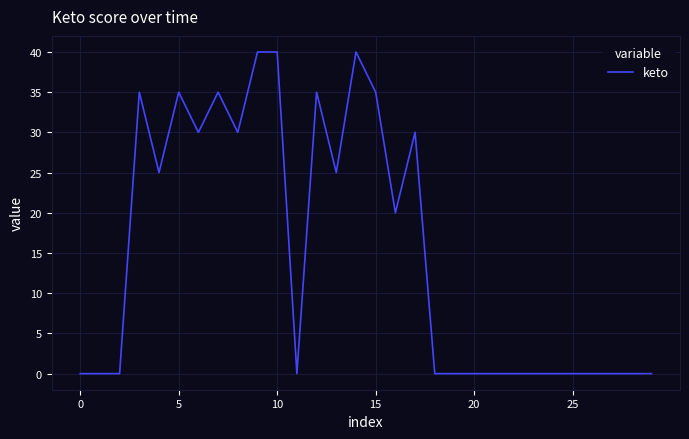

What is the greatest value displayed?

40